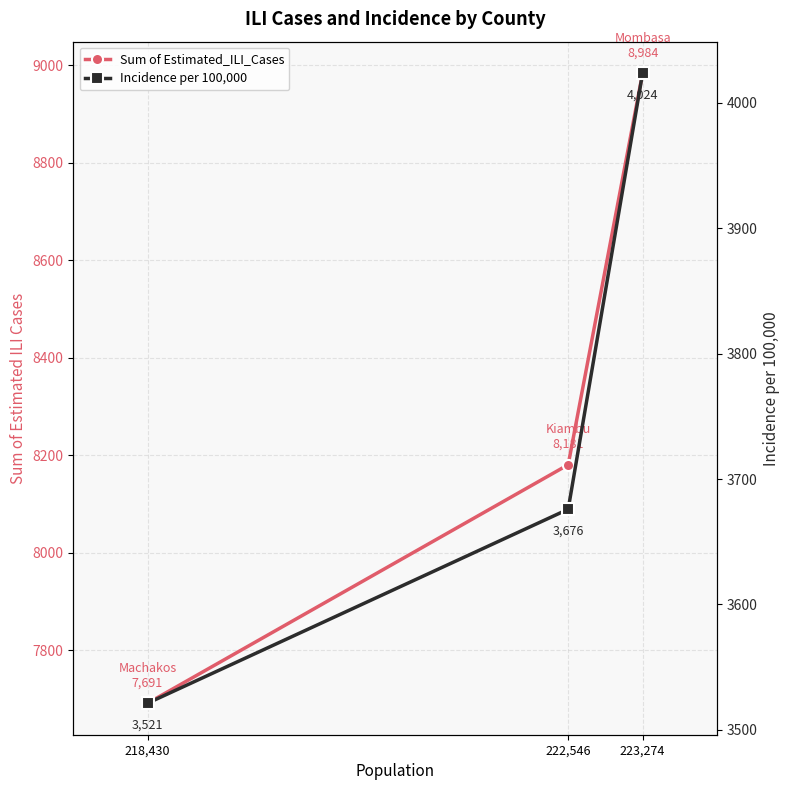

What is the value of the Sum of Estimated_ILI_Cases point at the 1st from the left?

7691.5